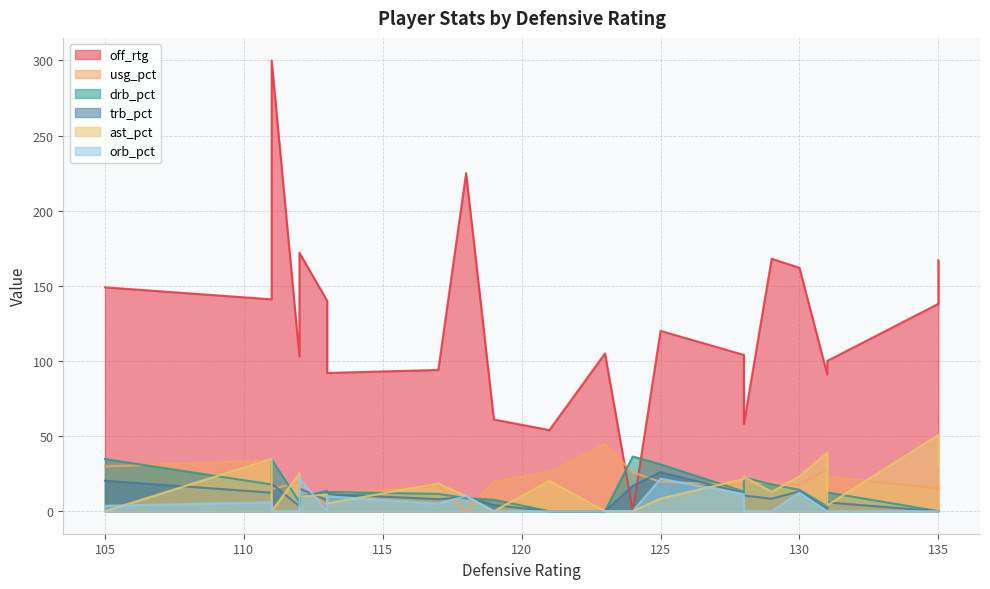

Which series has the largest total across all categories?

off_rtg